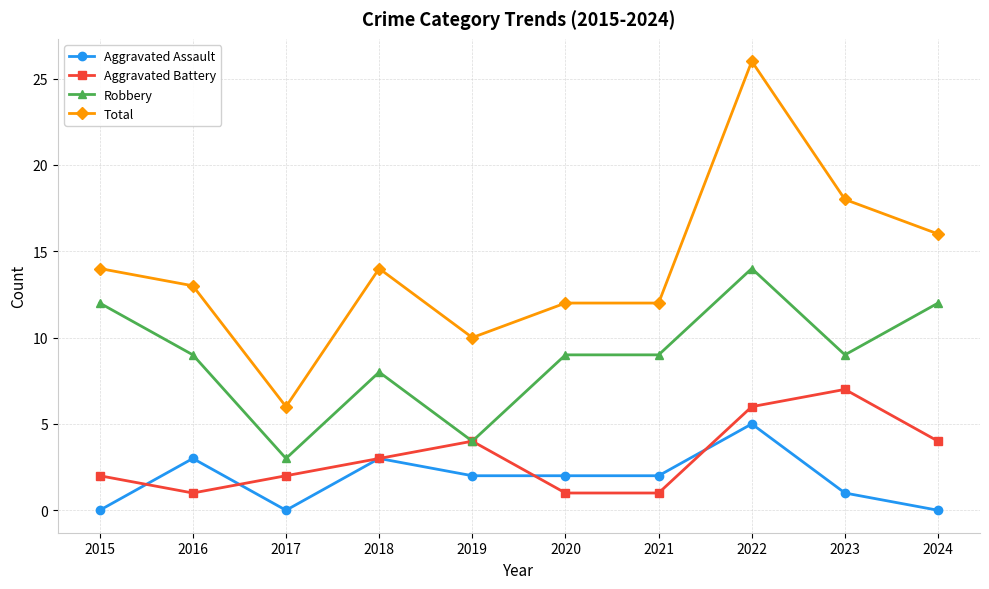

Count the number of data series in this chart.

4